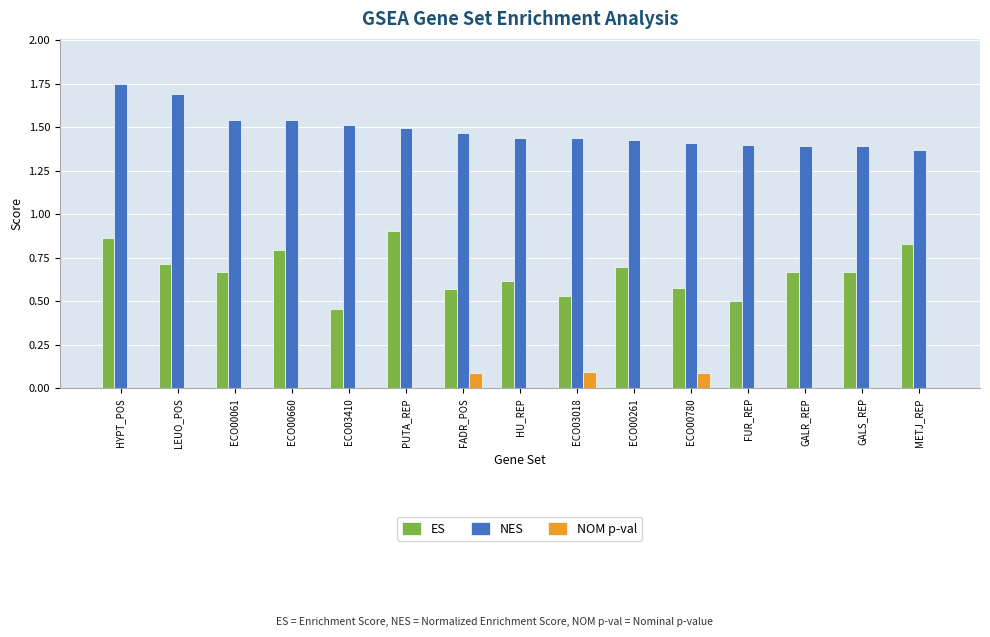

Are the bars horizontal?

No